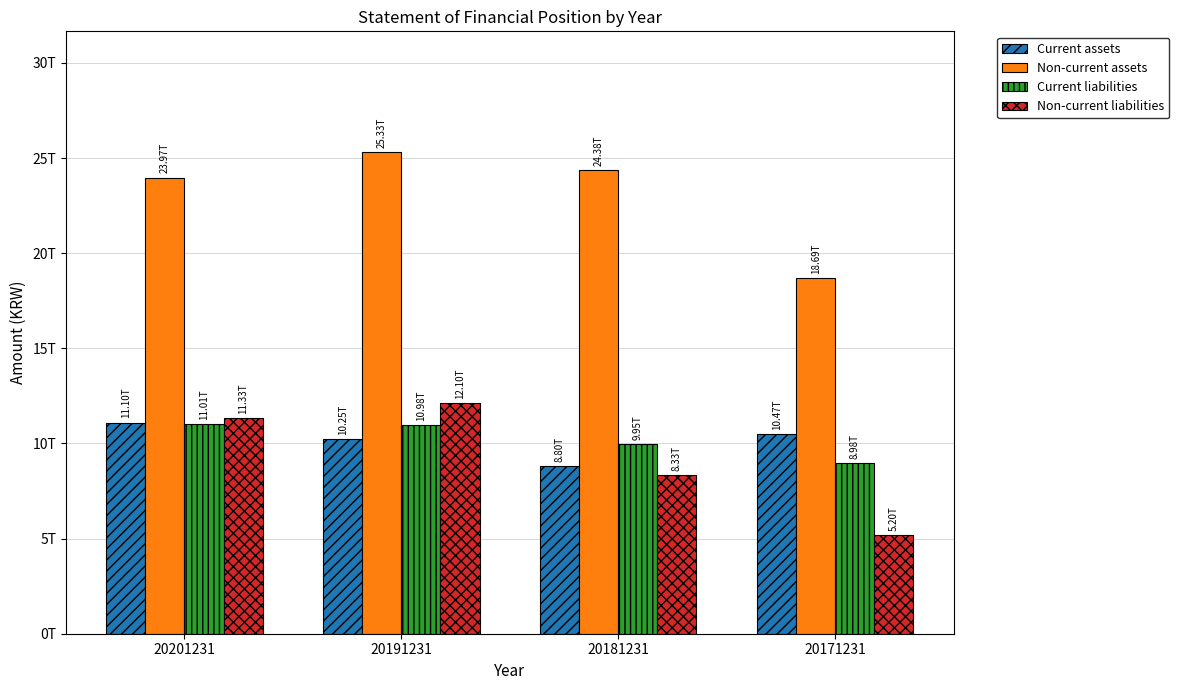

What are all the series names shown in the legend?

Current assets, Non-current assets, Current liabilities, Non-current liabilities